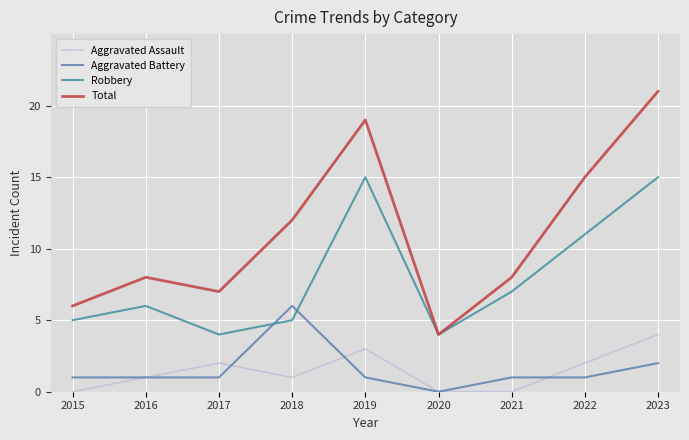

At which label does Robbery first exceed 6?

2019